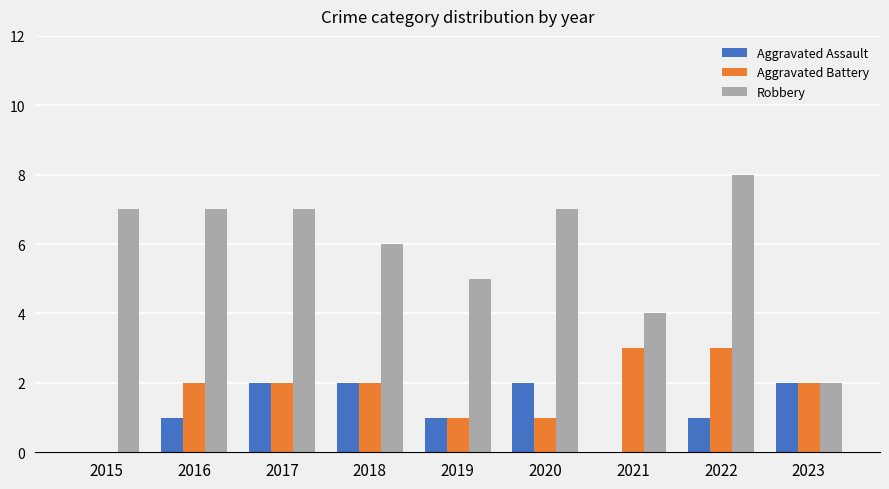

Which series changed the most between 2019 and 2020?

Robbery